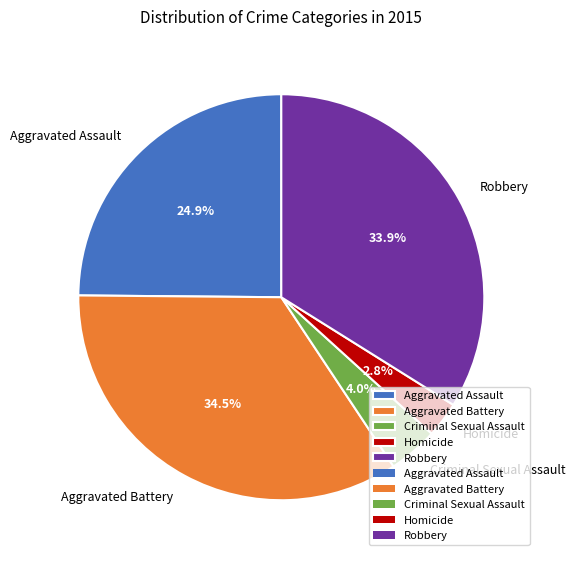

Between Aggravated Battery and Robbery, which is larger?

Aggravated Battery